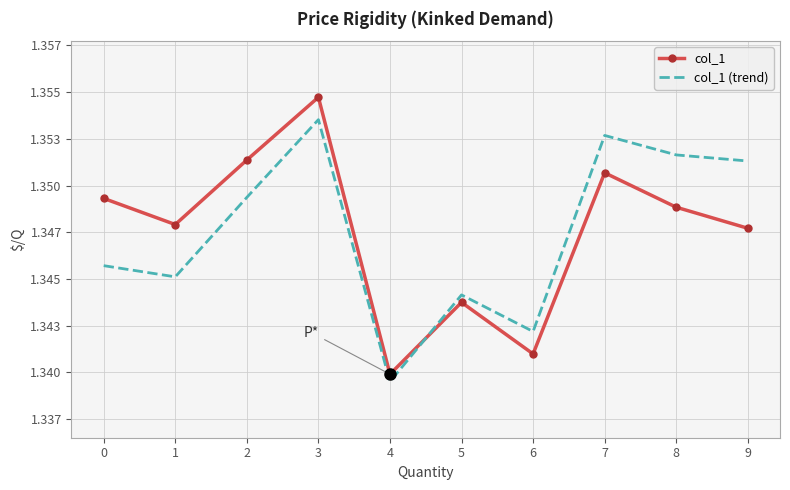

True or false: col_1 and col_1 (trend) cross at least once.

True